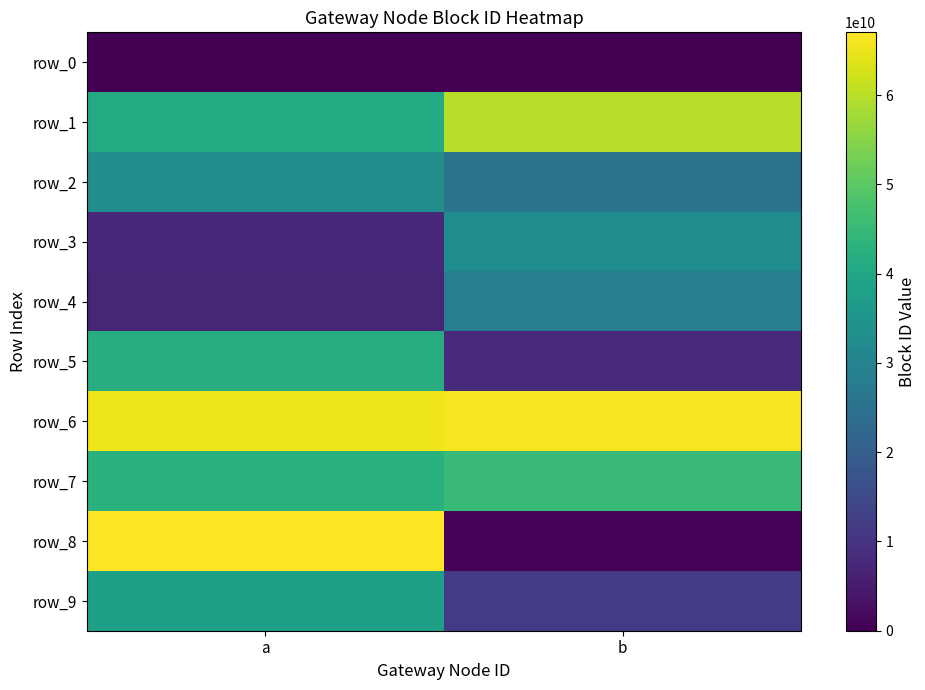

How many row_8 values are between 727261865 and 67035483433?

2